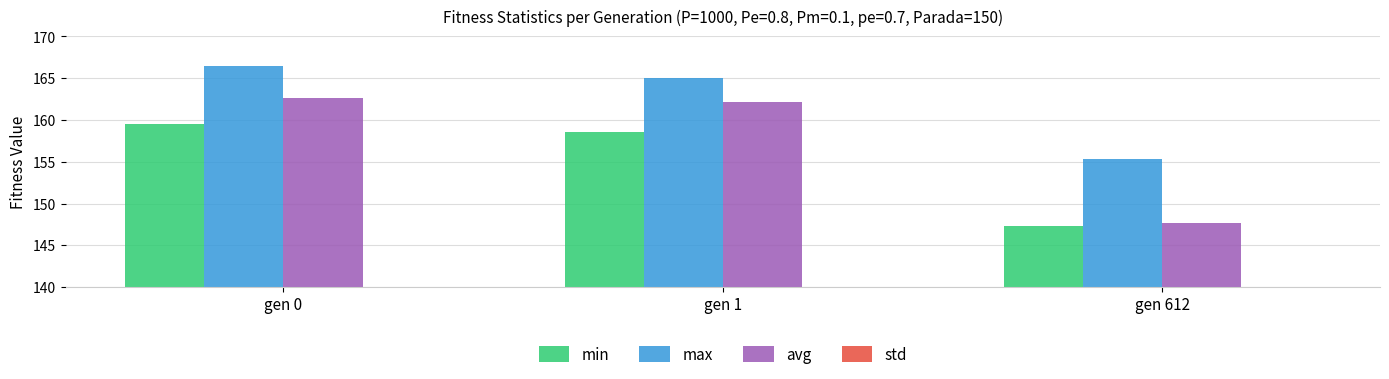

Reading left to right, extract all data points from this chart.

min: 159.5	158.5	147.4
max: 166.4	165.0	155.3
avg: 162.7	162.2	147.7
std: 1.1	1.1	1.1